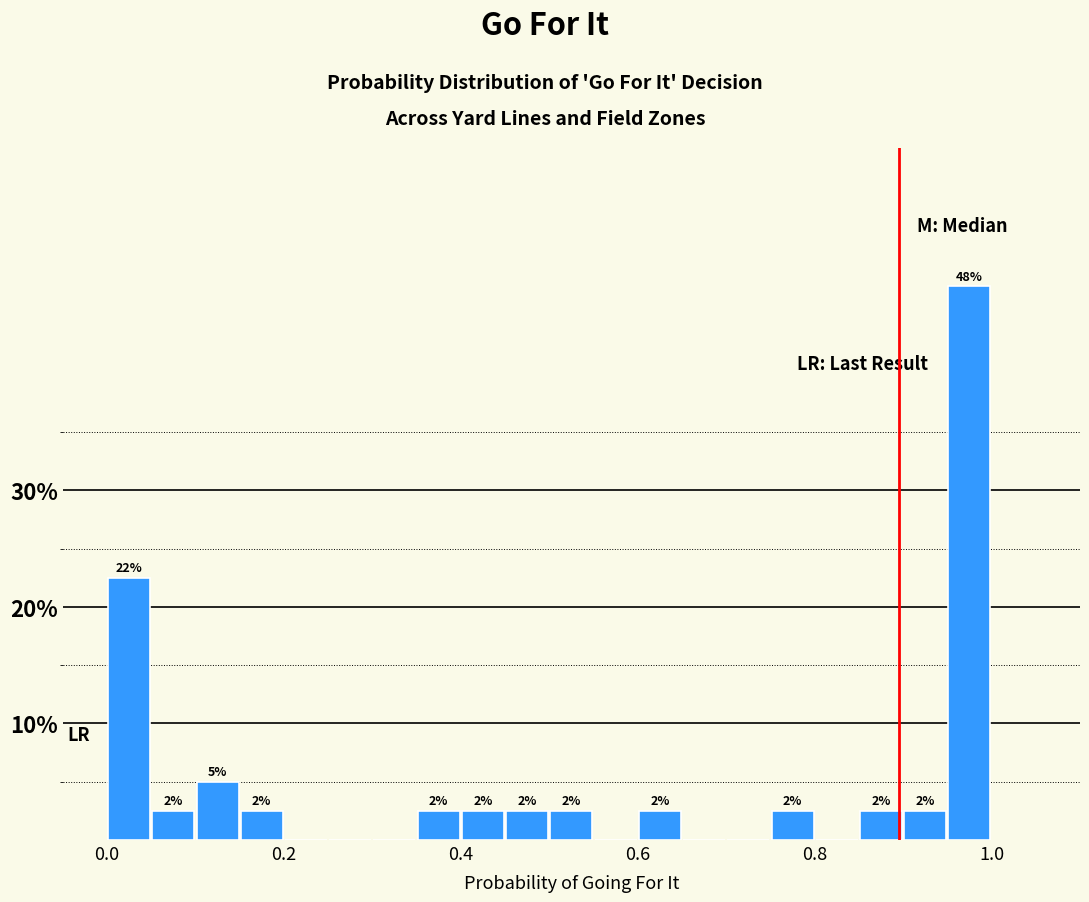

Read against the x-axis, roughly where is the centre of the tallest bar?

0.98